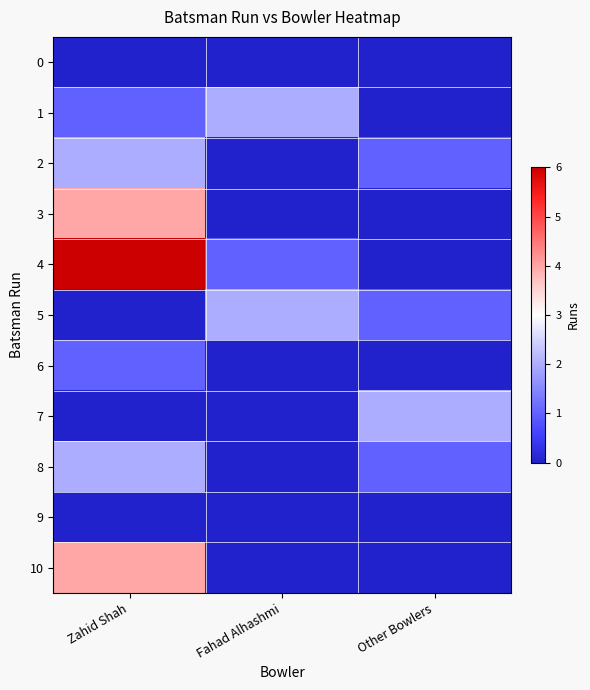

At which category is the sum across all series the highest?

Zahid Shah